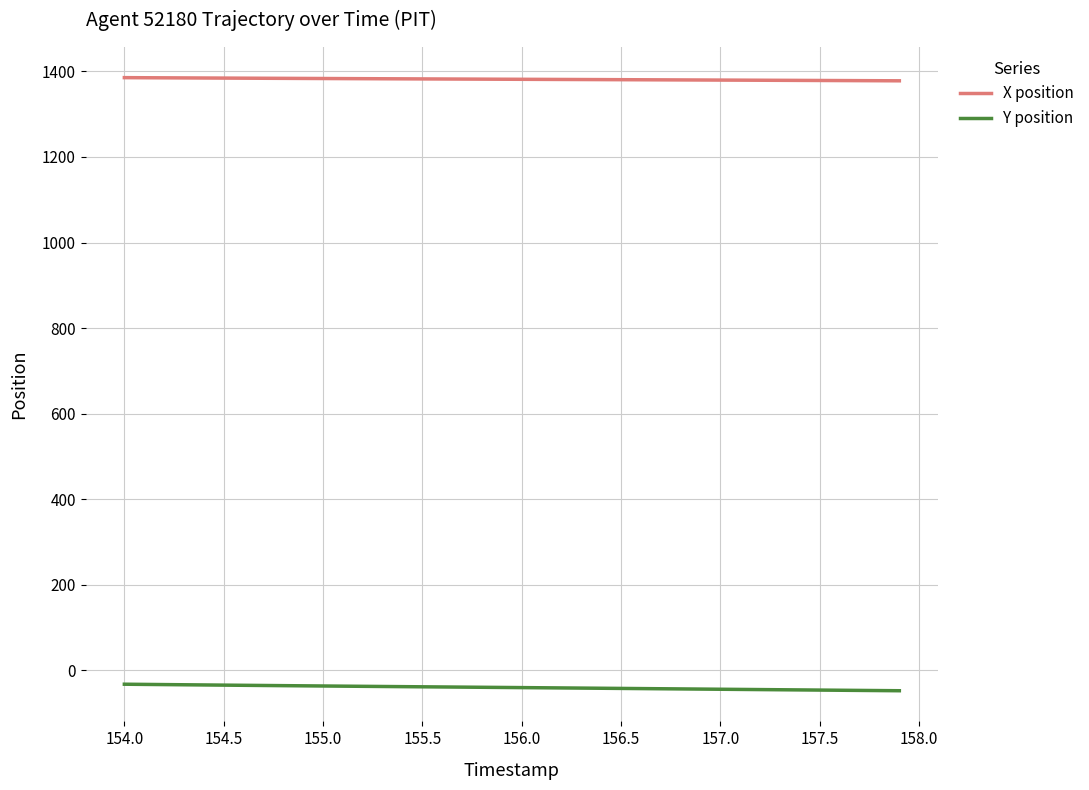

True or false: X position and Y position cross at least once.

False